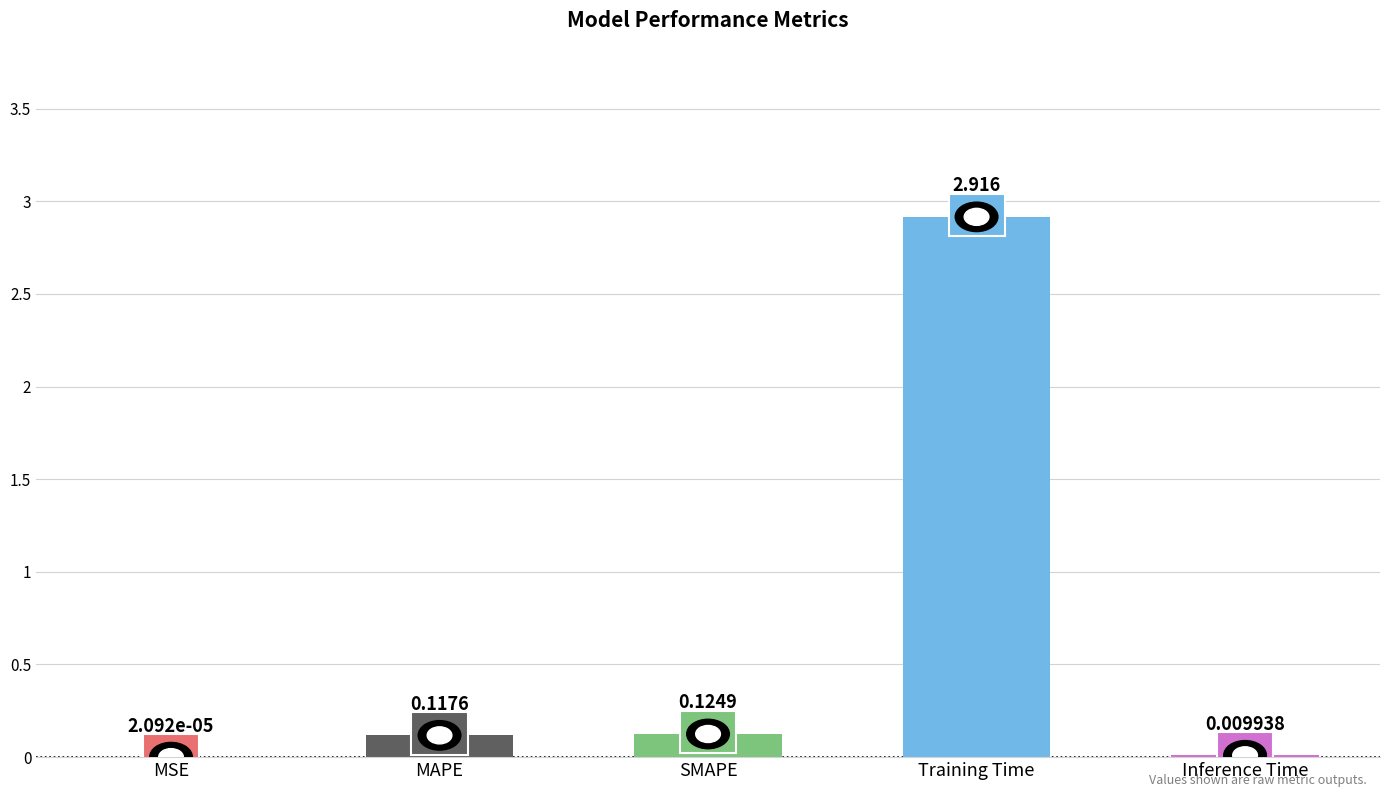

What is the sum of the values at SMAPE and Training Time?

3.0